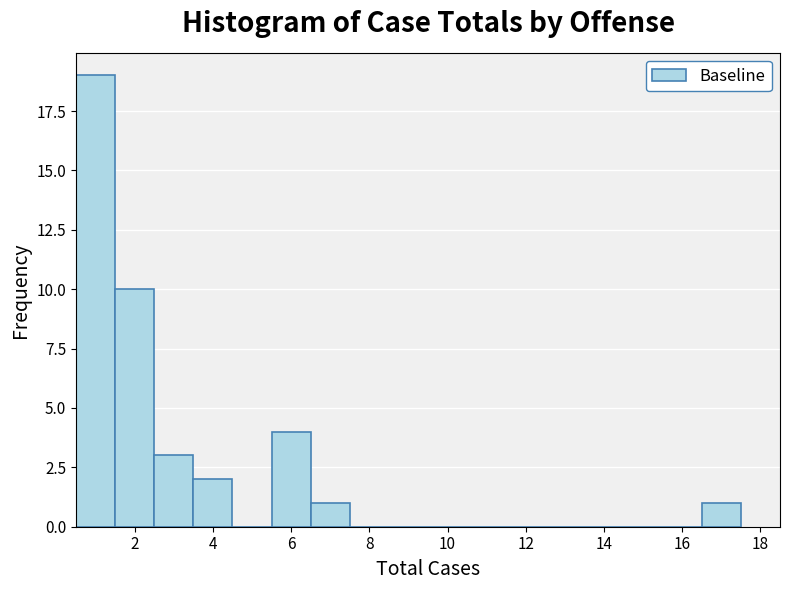

Reading left to right, list every bar in this chart as the range it spans on the x-axis followed by its height. Neither the bar edges nor the heights are printed on the chart, so give them approximately, as read against the axes.

0.5 to 1.5: 19
1.5 to 2.5: 10
2.5 to 3.5: 3
3.5 to 4.5: 2
4.5 to 5.5: 0
5.5 to 6.5: 4
6.5 to 7.5: 1
7.5 to 8.5: 0
8.5 to 9.5: 0
9.5 to 10.5: 0
10.5 to 11.5: 0
11.5 to 12.5: 0
12.5 to 13.5: 0
13.5 to 14.5: 0
14.5 to 15.5: 0
15.5 to 16.5: 0
16.5 to 17.5: 1